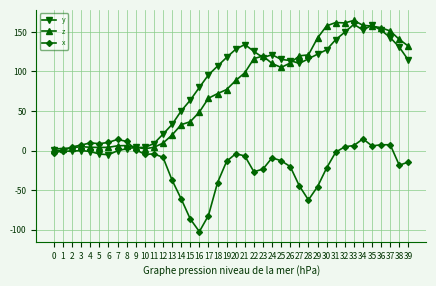

How many values in the z series are below 88?

20